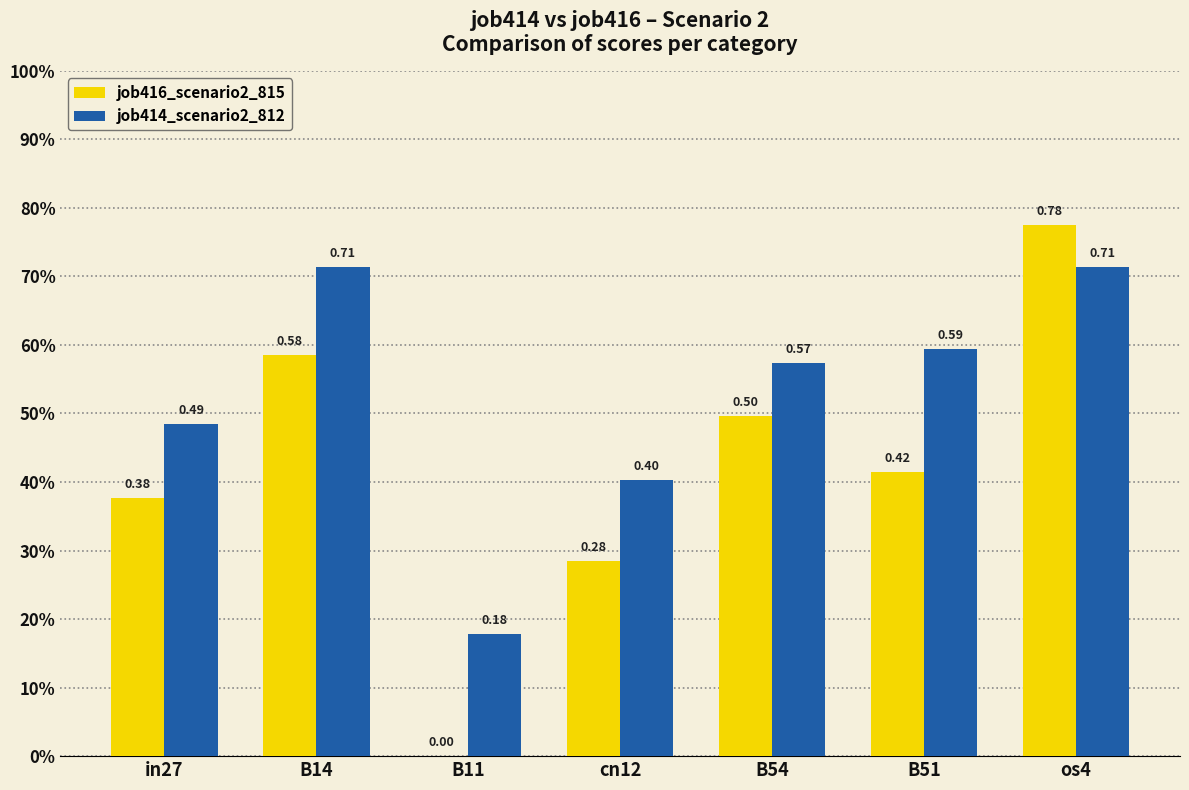

Count the job414_scenario2_812 values in the range 0 to 1.

7